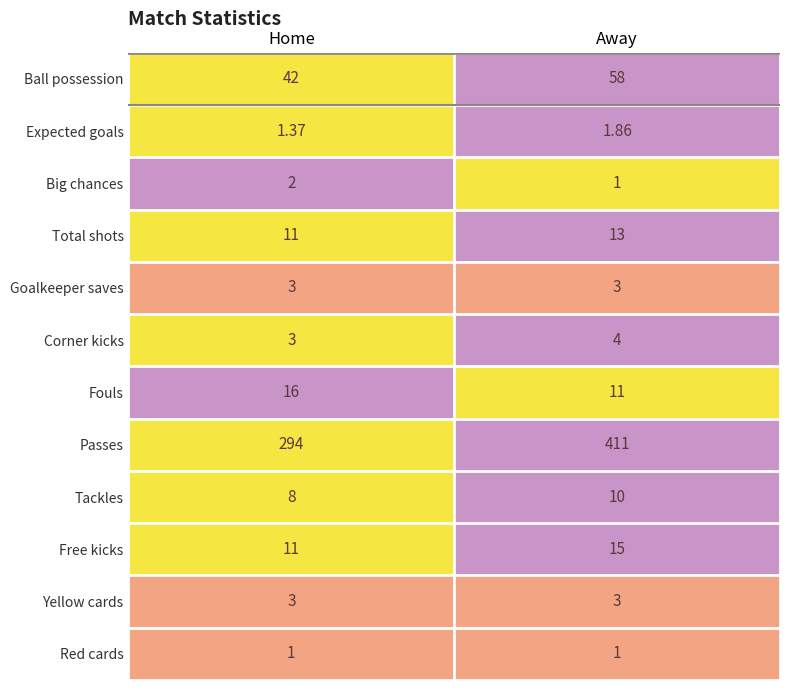

At which label is Free kicks closest to 13?

Home